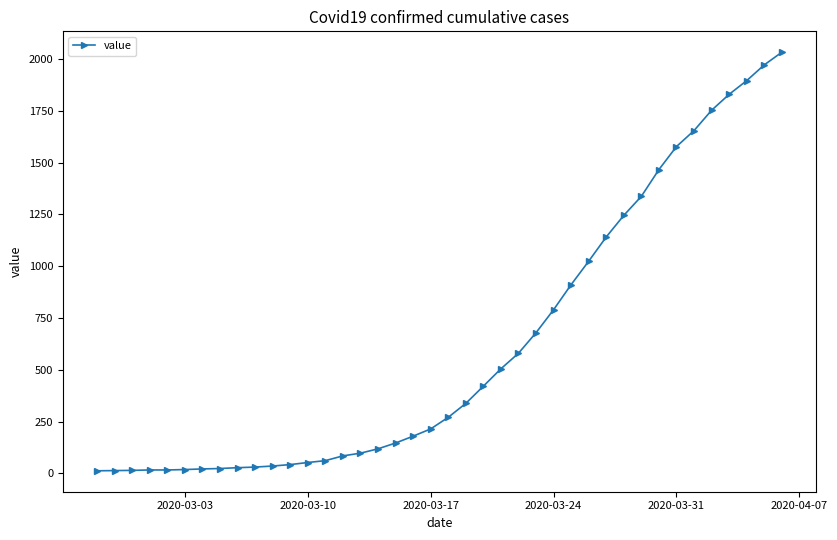

What is the greatest value displayed?

2032